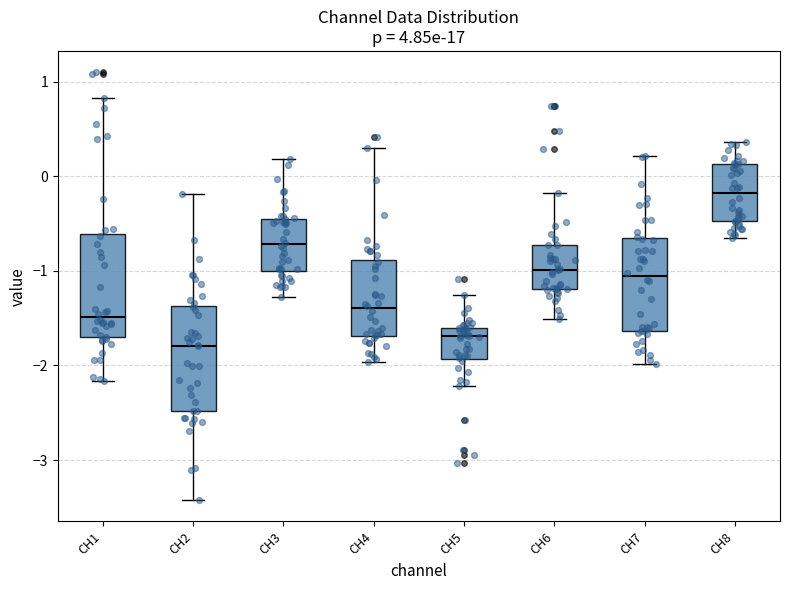

Reading left to right, read every box against the y-axis: the position of its median line, the range the box covers, and the ends of its whiskers. The values are not printed on the chart, so give them approximately, as read against the axis.

CH1: median -1.5, box -1.7 to -0.6, whiskers -2.2 to 0.8
CH2: median -1.8, box -2.5 to -1.4, whiskers -3.4 to -0.2
CH3: median -0.7, box -1.0 to -0.4, whiskers -1.3 to 0.2
CH4: median -1.4, box -1.7 to -0.9, whiskers -2.0 to 0.3
CH5: median -1.7, box -1.9 to -1.6, whiskers -2.2 to -1.3
CH6: median -1.0, box -1.2 to -0.7, whiskers -1.5 to -0.2
CH7: median -1.1, box -1.6 to -0.7, whiskers -2.0 to 0.2
CH8: median -0.2, box -0.5 to 0.1, whiskers -0.6 to 0.4